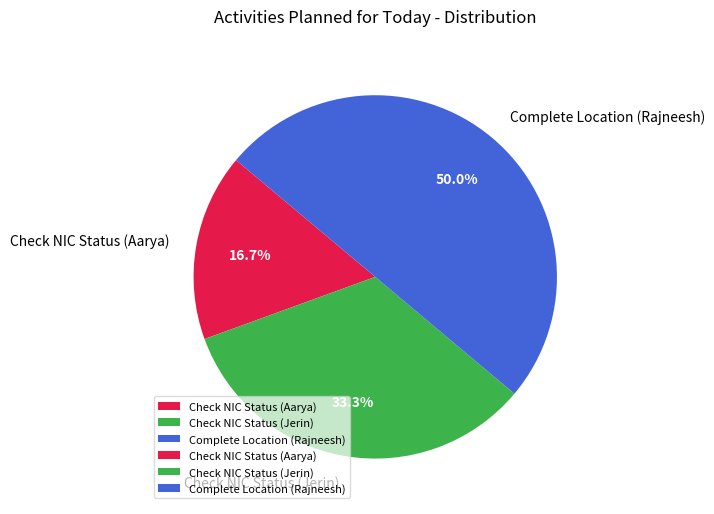

Does Check NIC Status (Aarya) account for over 50% of the chart?

No